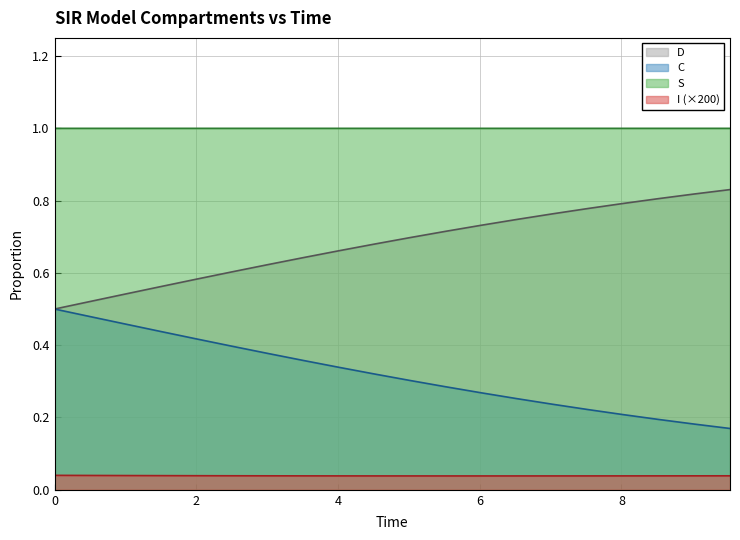

Rank the series by their maximum value, from highest to lowest.

S, D, C, I (×200)